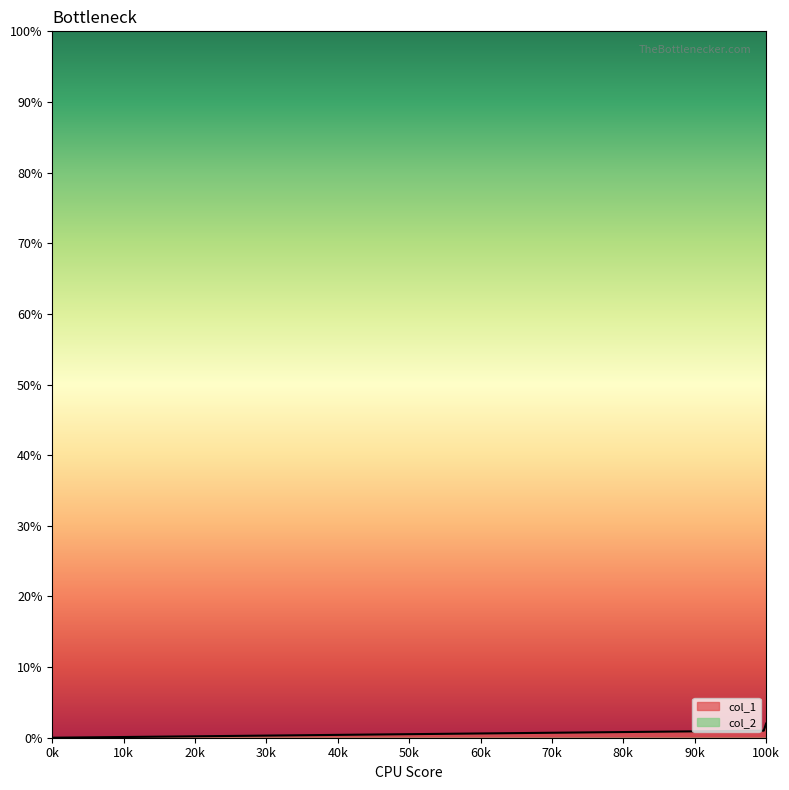

The value of col_1 at 0k is 0. True or false?

True